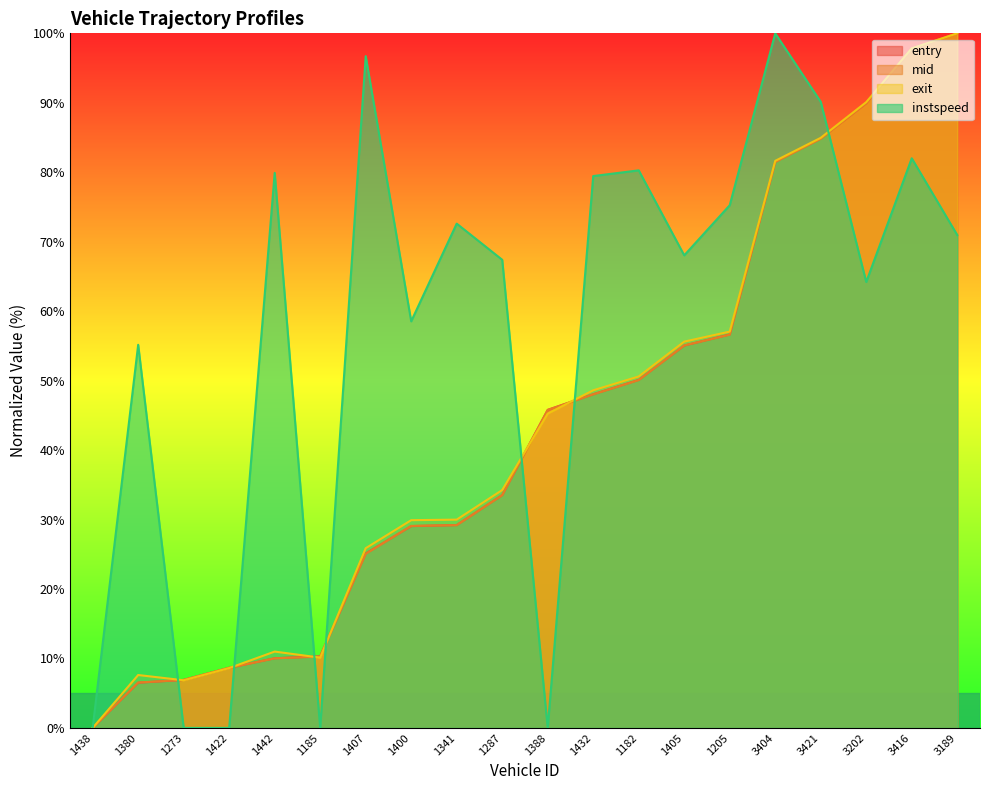

What is the greatest value displayed?

100.0